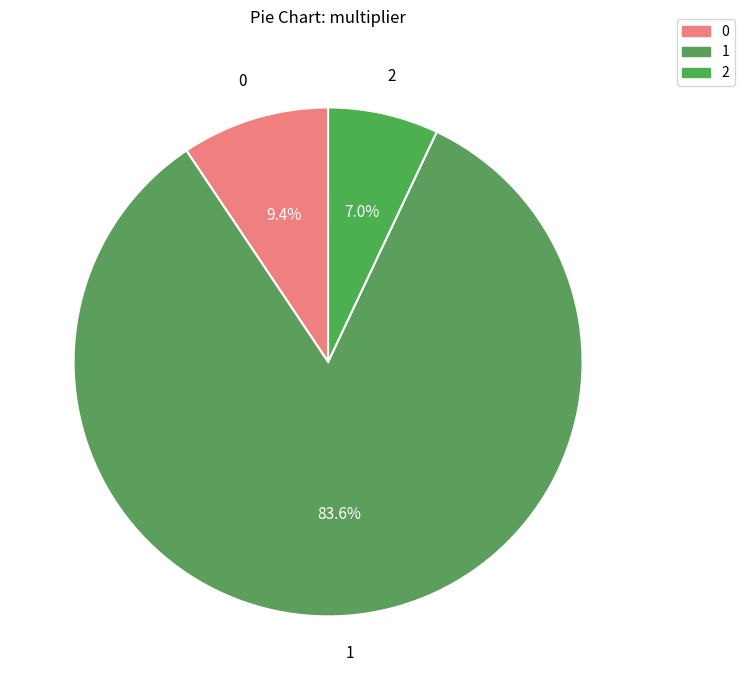

Count the number of slices in the pie.

3